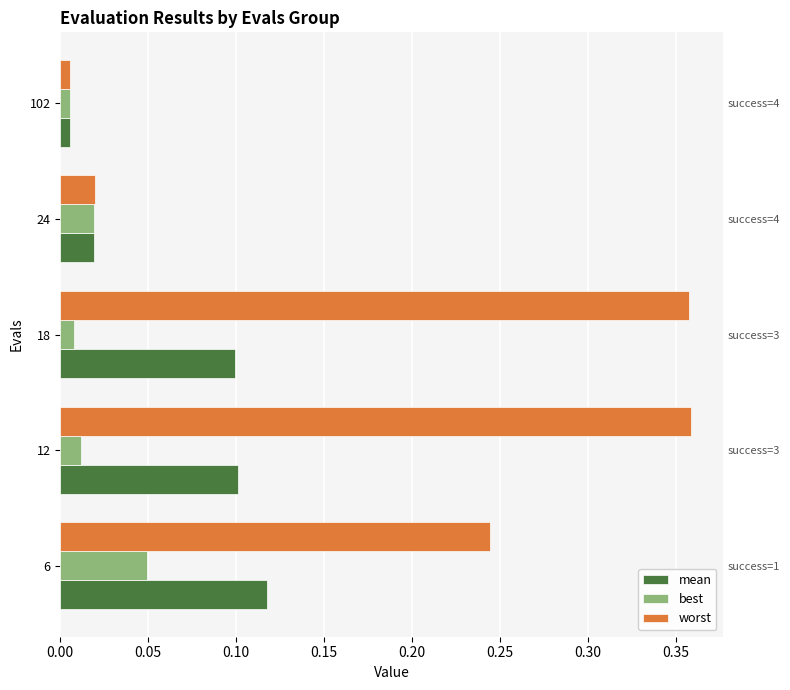

What is the difference between the highest and lowest values at 12?

0.3